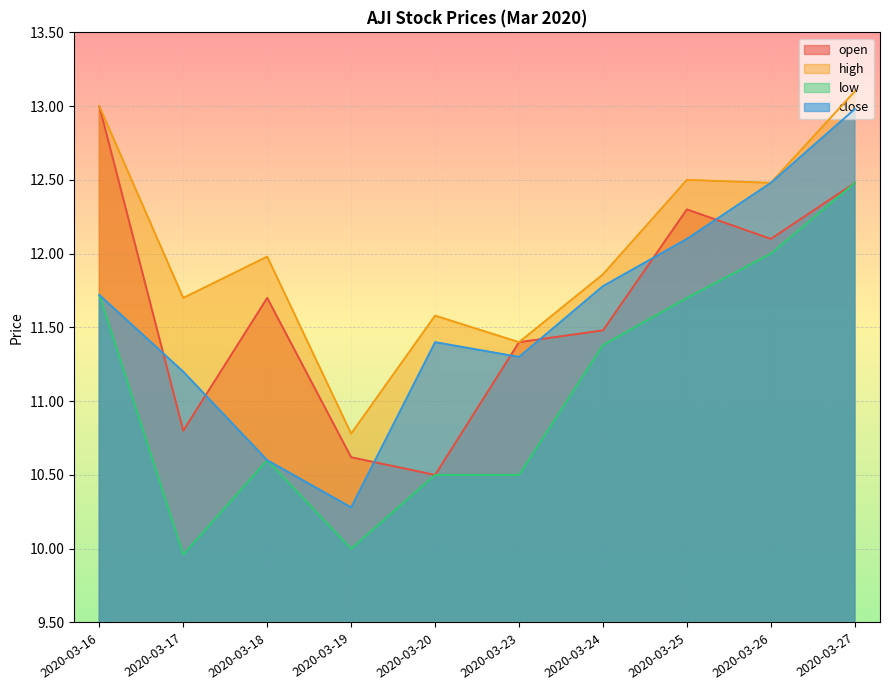

Between 2020-03-25 and 2020-03-26, which is larger?

2020-03-25